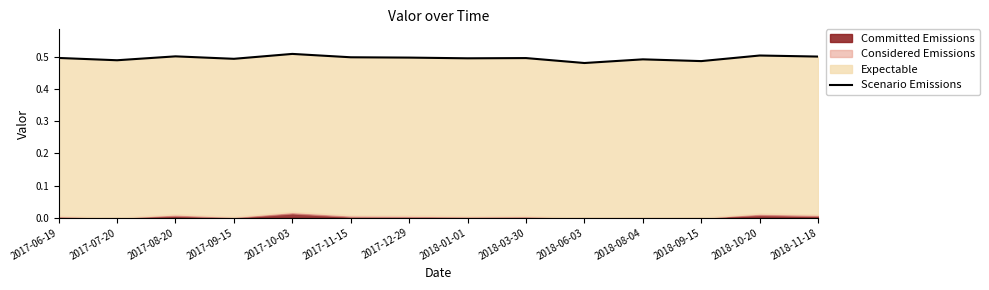

What is the smallest value displayed?

0.5